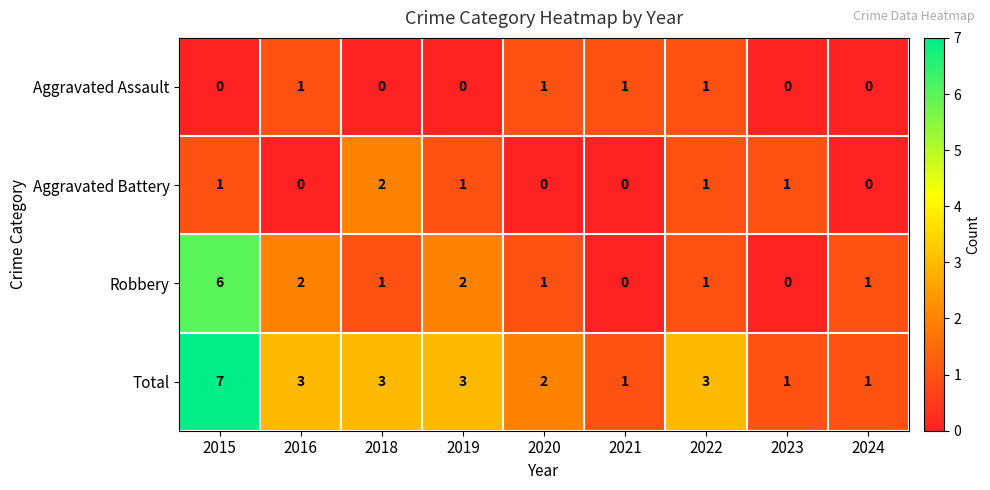

Which category has the highest value across all series?

2015